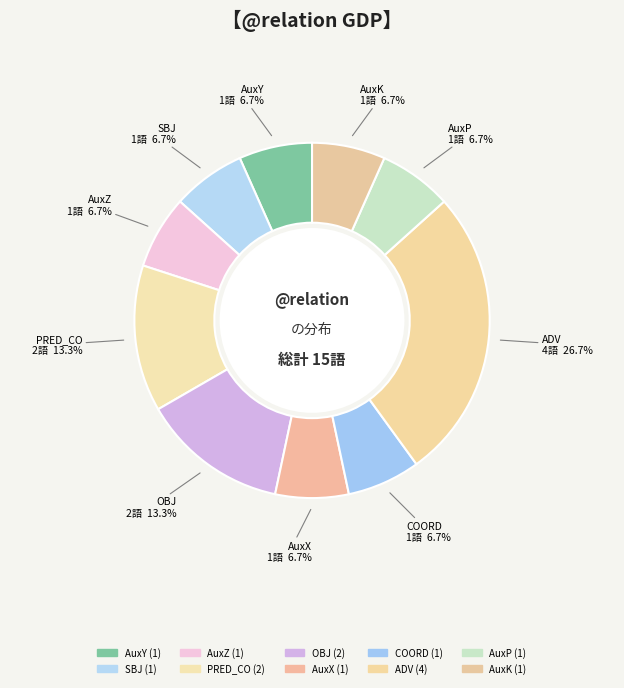

To the nearest percent, what portion does COORD represent?

7%